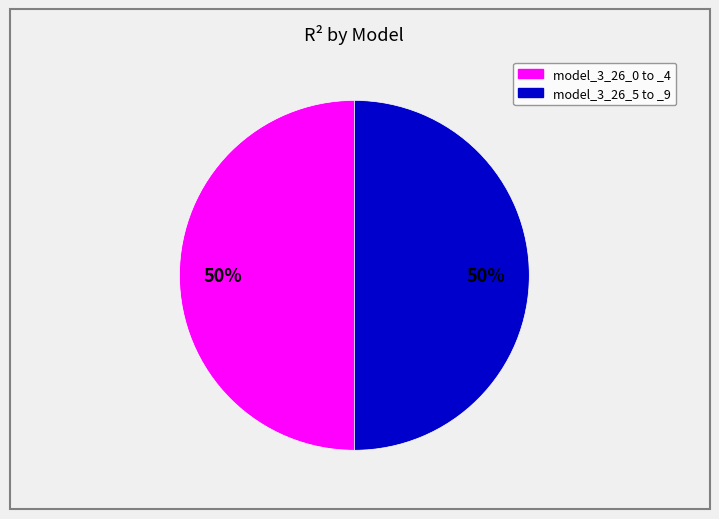

To the nearest percent, what is the average slice percentage?

50%